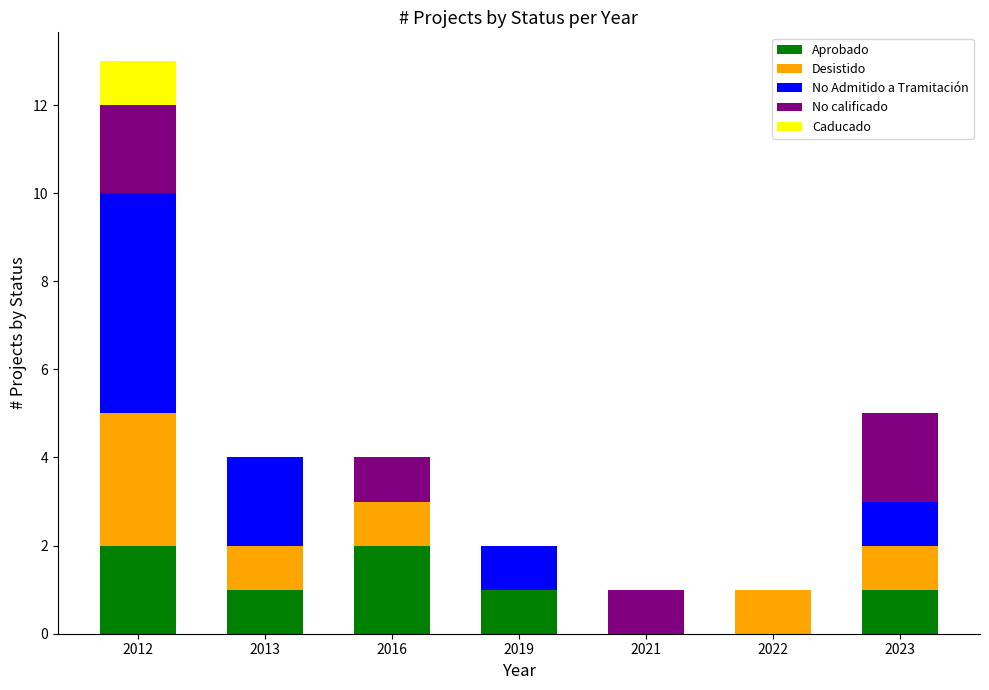

Is it true that Aprobado equals 0 at 2022?

True